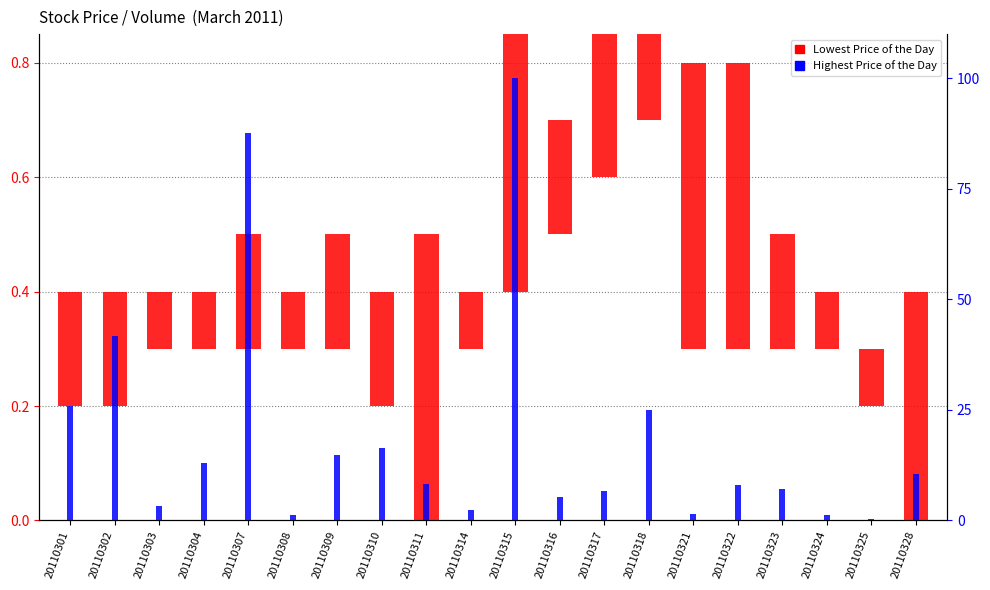

Which series changed the most between 20110302 and 20110309?

Highest Price of the Day